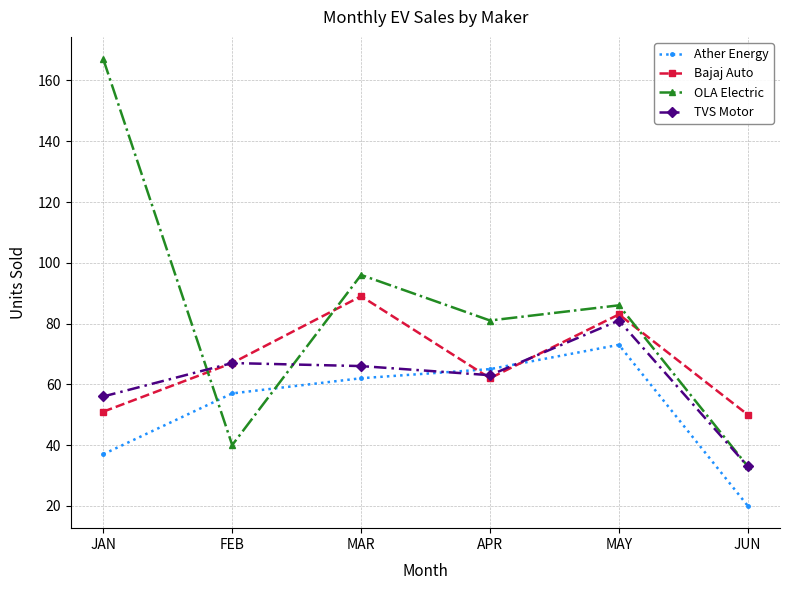

At which category does the chart reach its minimum across all series?

JUN